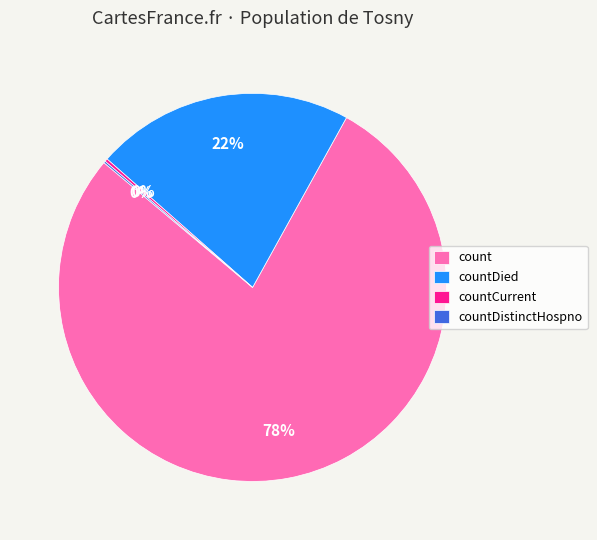

True or false: count accounts for 67% of the total.

False